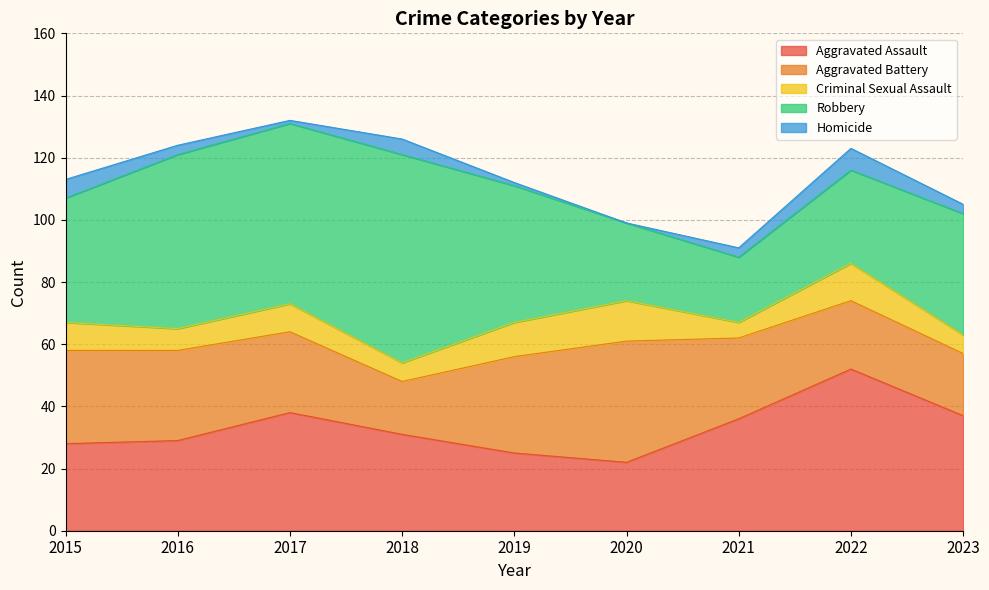

Which category has the lowest value across all series?

2020